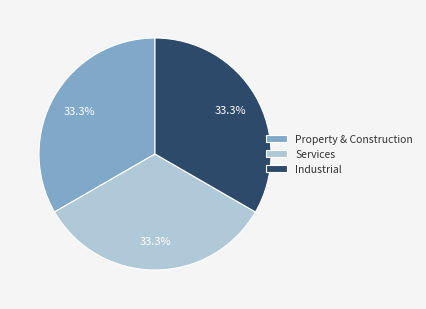

How many segments does this pie chart have?

3